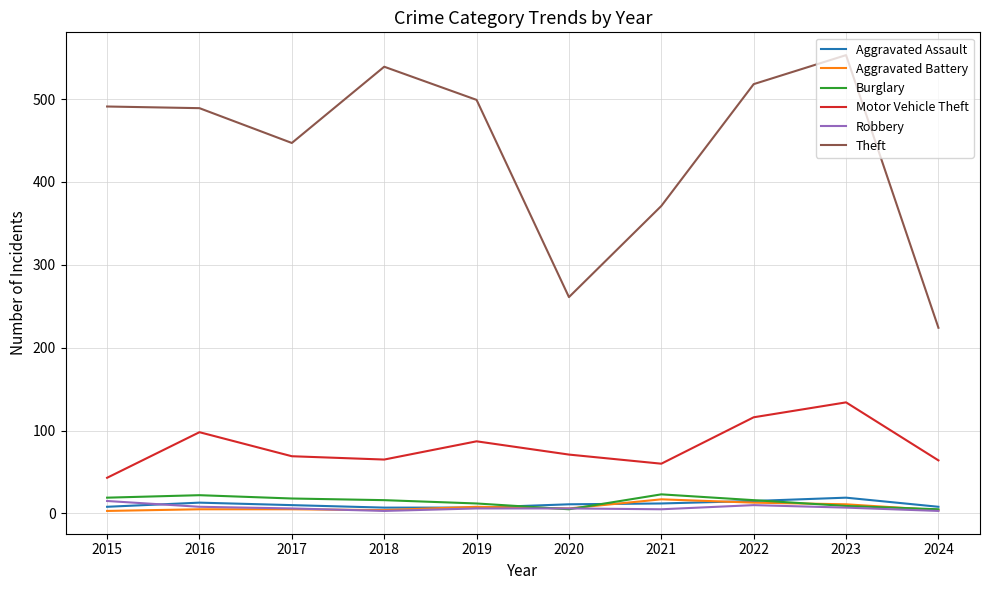

The Motor Vehicle Theft series shows 65 at 2018. True or false?

True